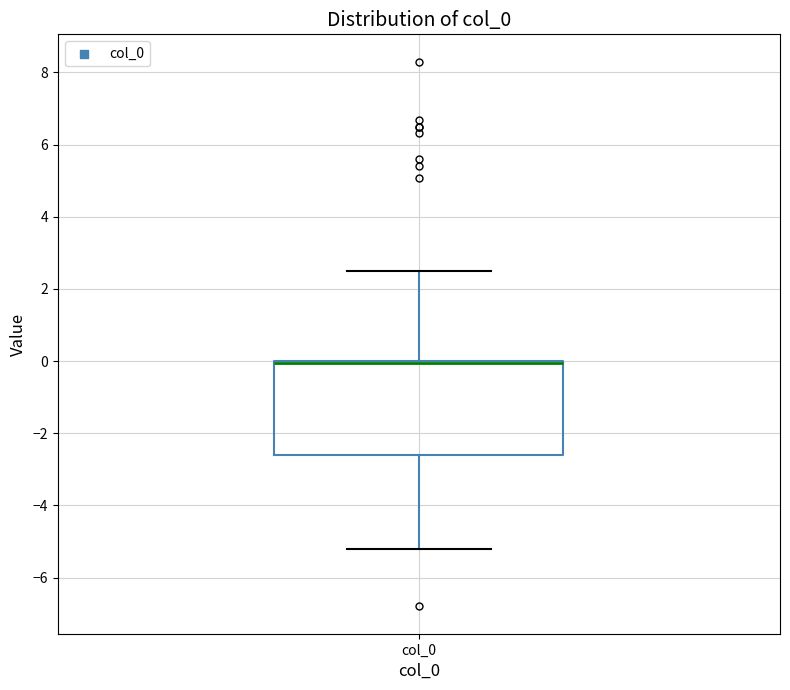

Transcribe this box plot: give where the median line is, the range the box spans, and where the two whiskers end, as read against the y-axis. The values are not printed on the chart, so give them approximately, as read against the axis.

median 0.0 (drawn on the box's upper edge), box -2.6 to 0.0, whiskers -5.2 to 2.6